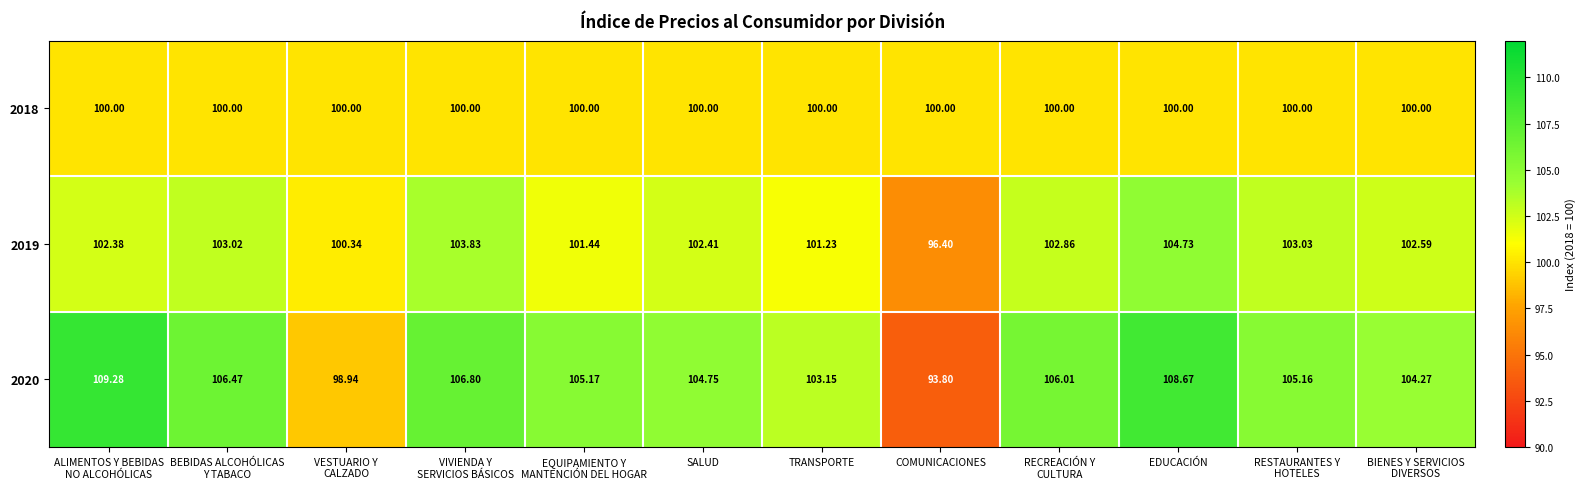

What is the difference between the highest and lowest values at ALIMENTOS Y BEBIDAS
NO ALCOHÓLICAS?

9.3